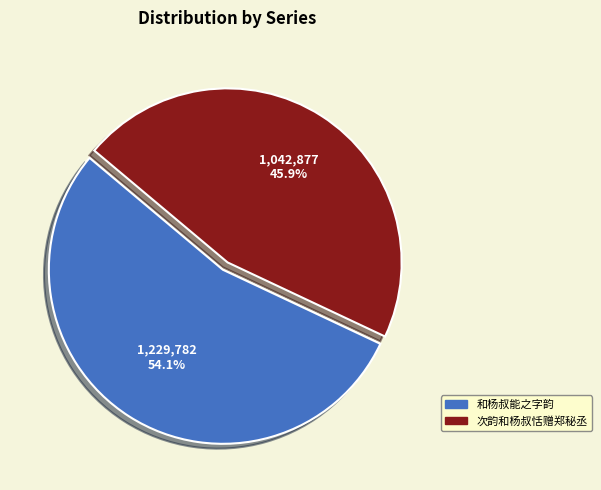

Which category accounts for the majority?

和杨叔能之字韵